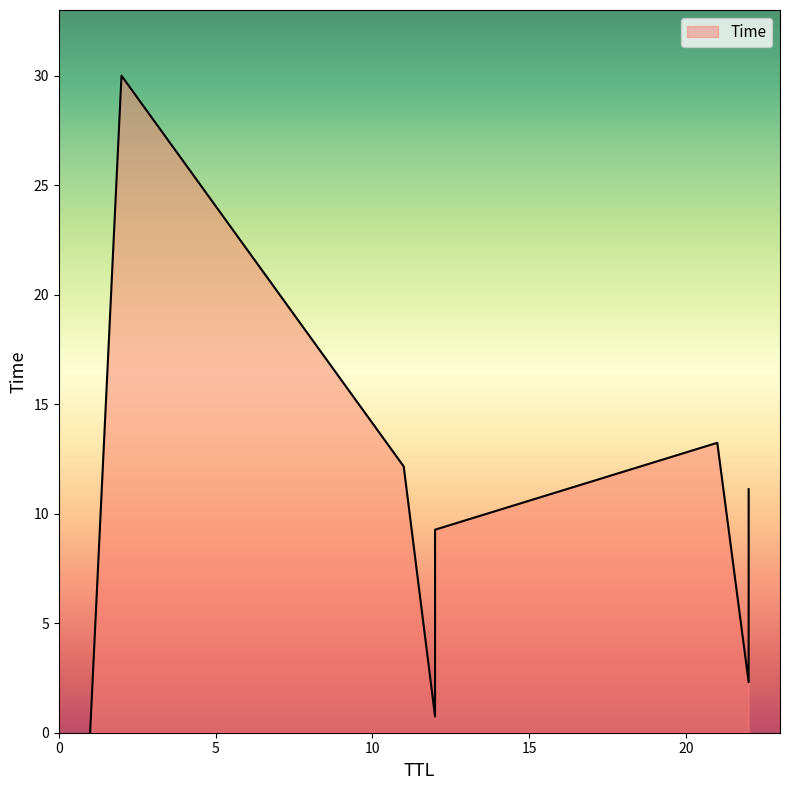

What is the difference between the maximum and second lowest values?

29.3